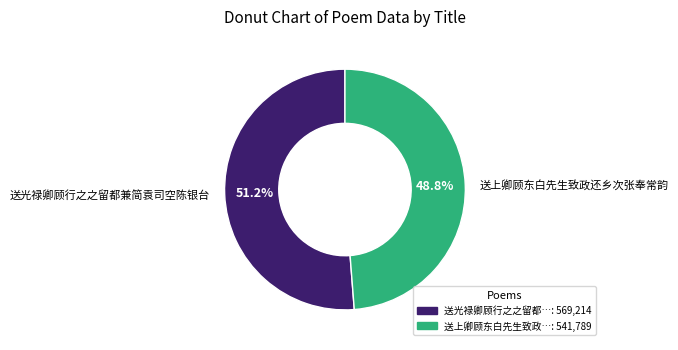

True or false: 送上卿顾东白先生致政还乡次张奉常韵 accounts for 49% of the total.

True